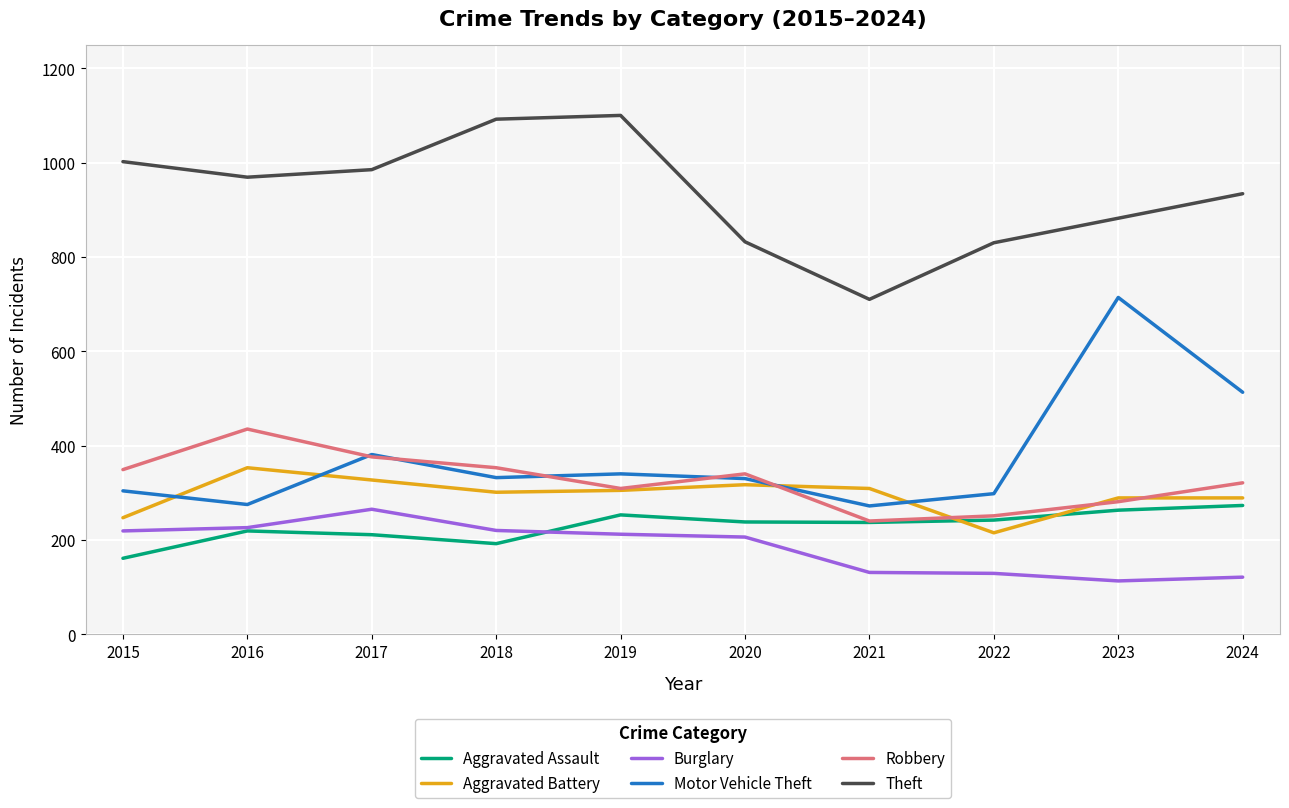

Count the number of categories in the chart.

10